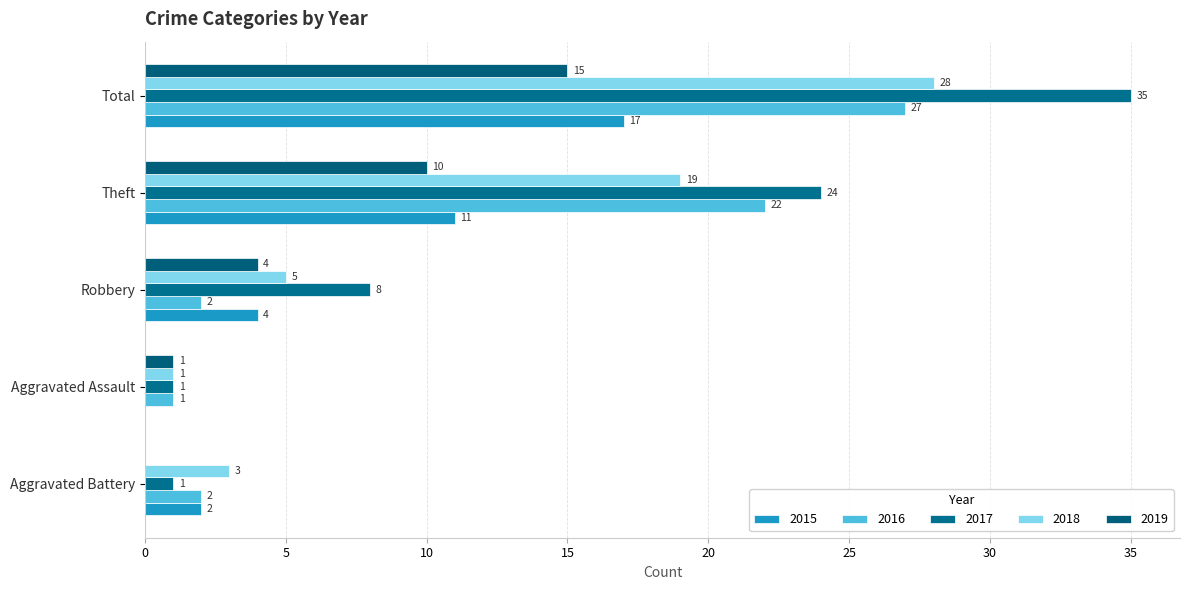

Count the number of categories in the chart.

5